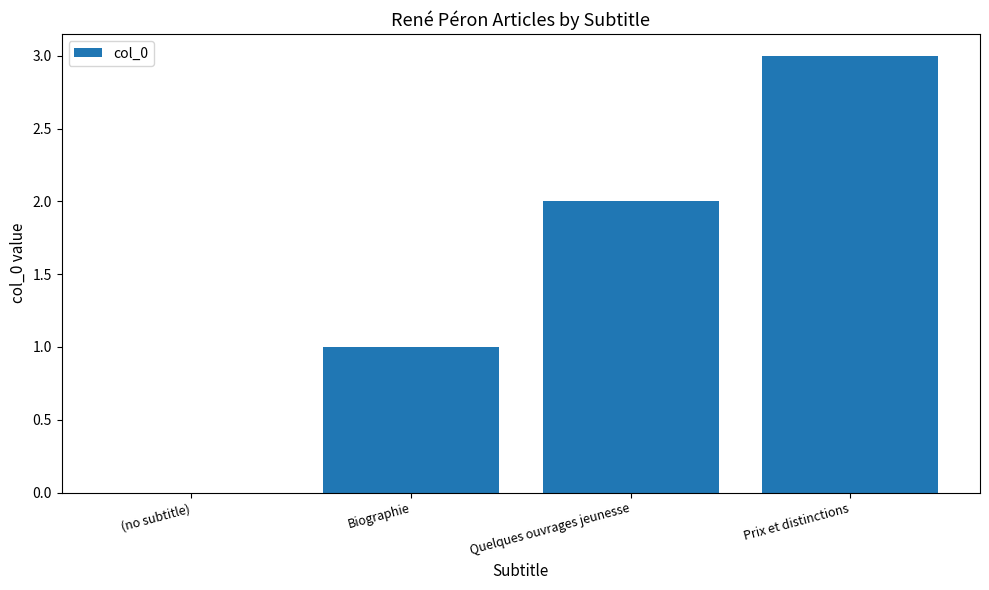

The value at Quelques ouvrages jeunesse is 2. True or false?

True